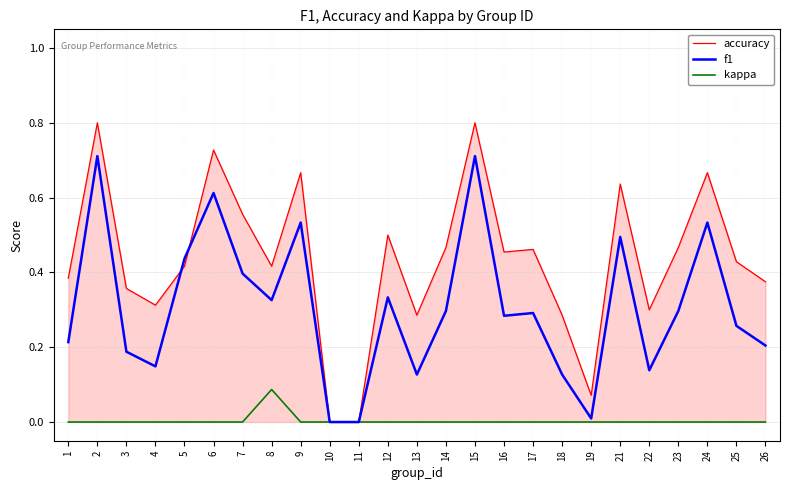

Which series has the largest range (max minus min)?

accuracy